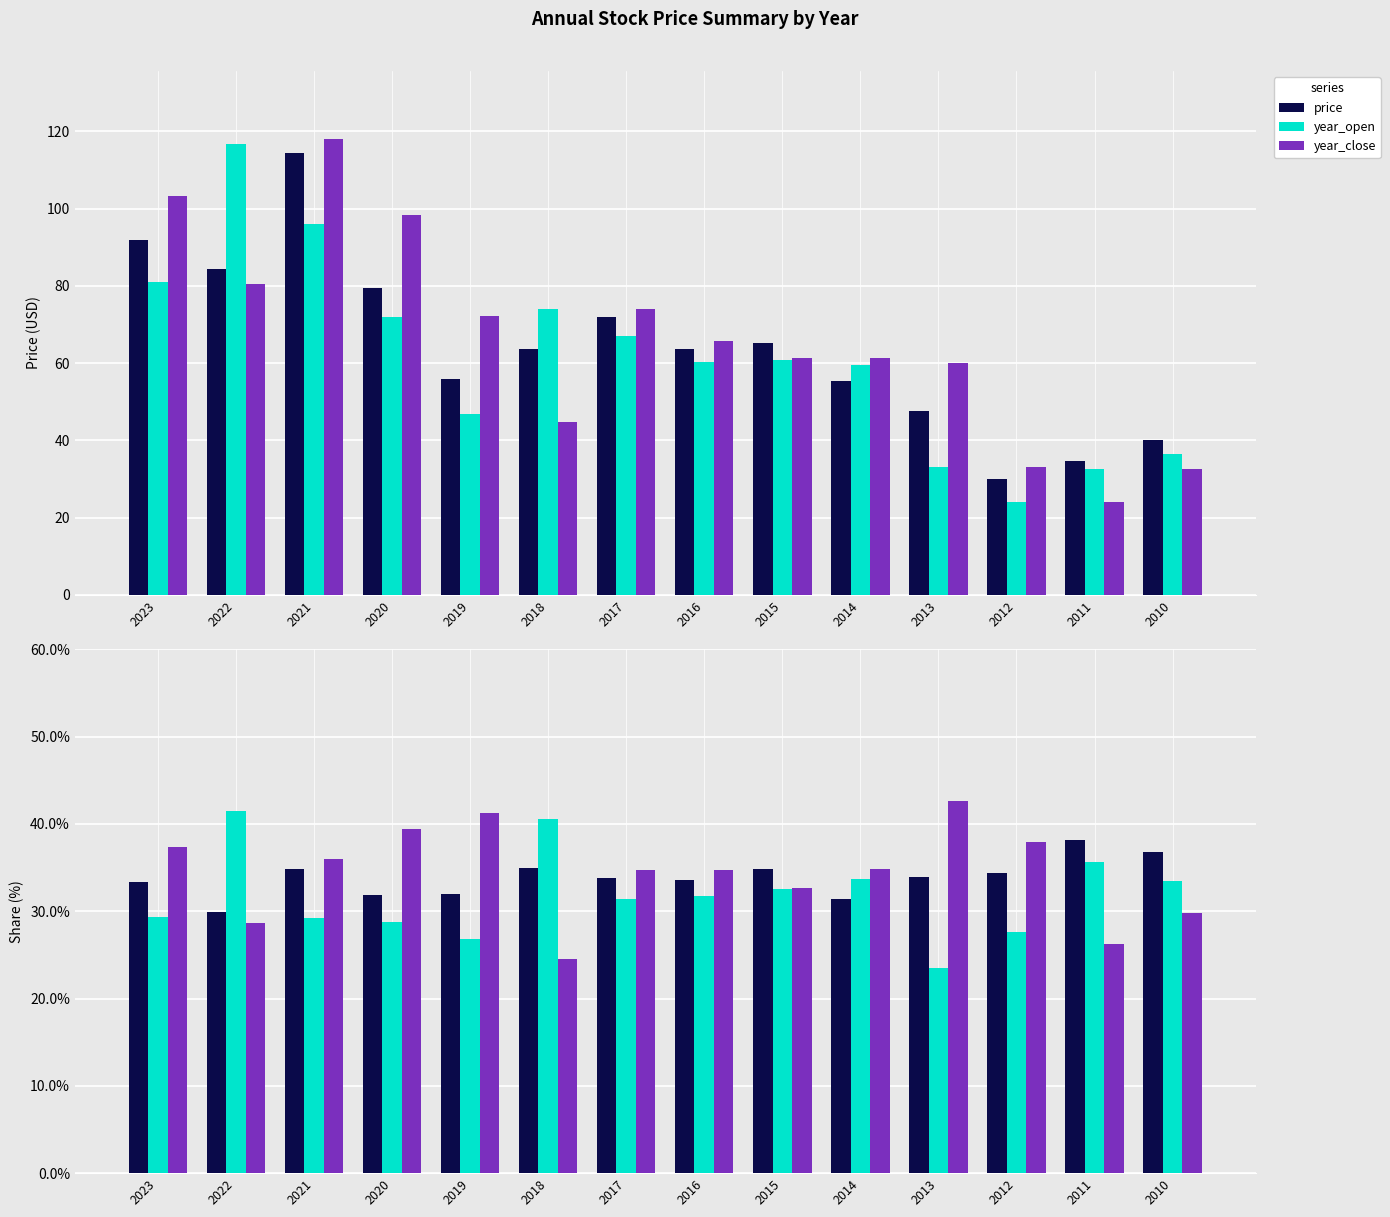

What is the difference between the second highest and minimum values in the year_open series?

17.1